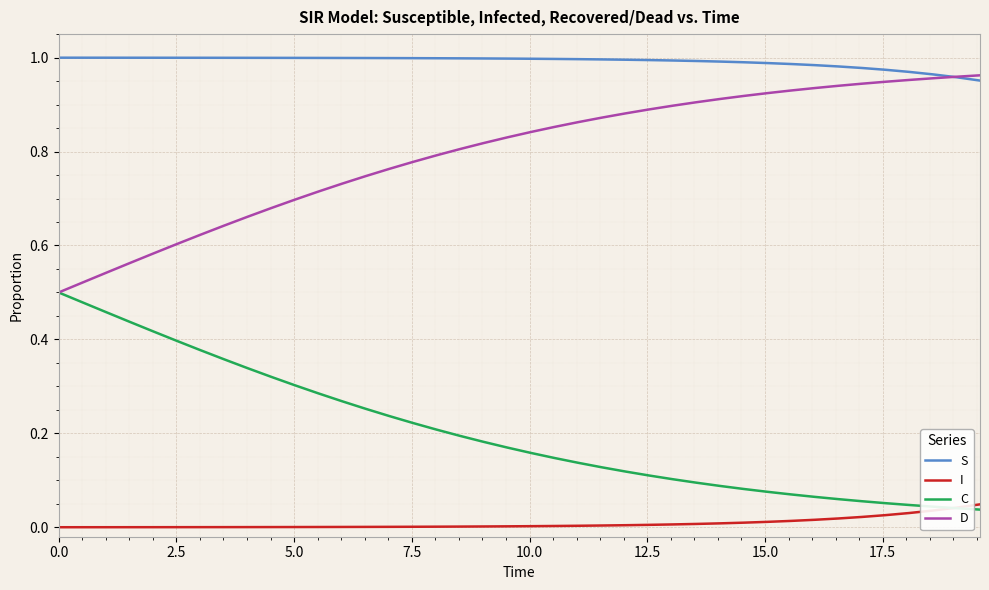

List the series in order of their overall mean, highest first.

S, D, C, I